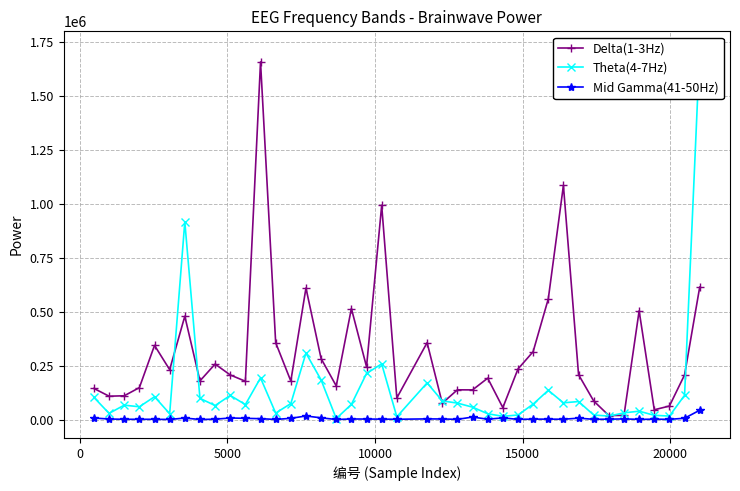

True or false: Mid Gamma(41-50Hz) and Delta(1-3Hz) cross at least once.

False